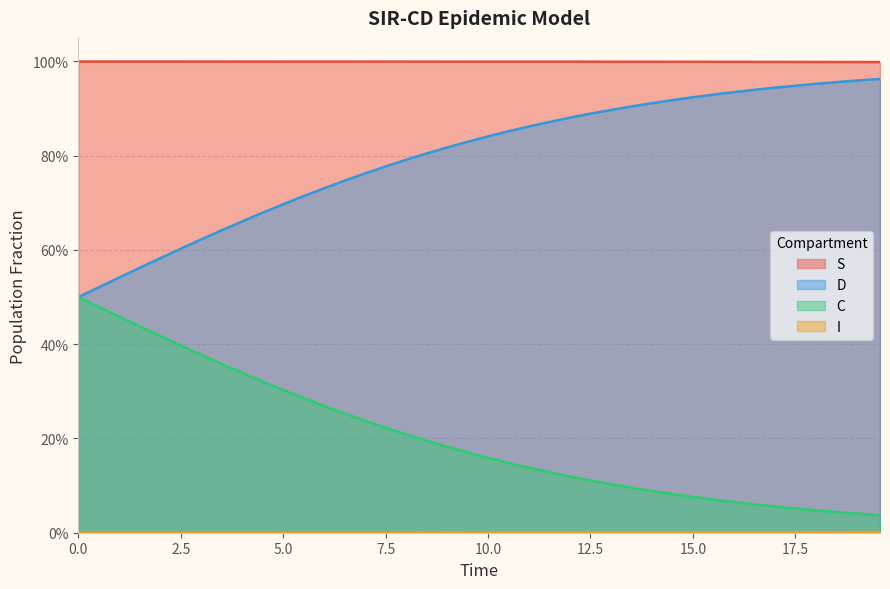

How many lines are shown in the chart?

4